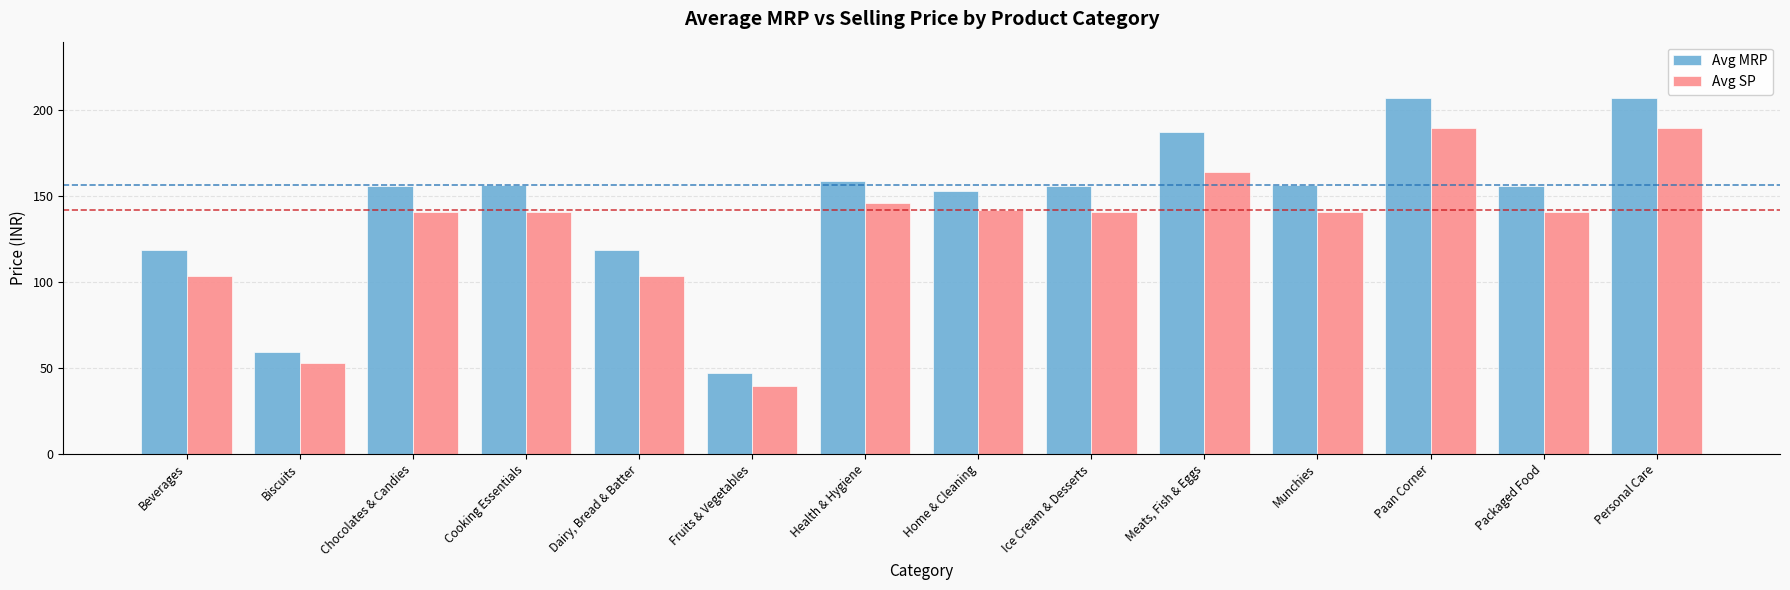

What is the lowest value of the Avg SP series?

39.8